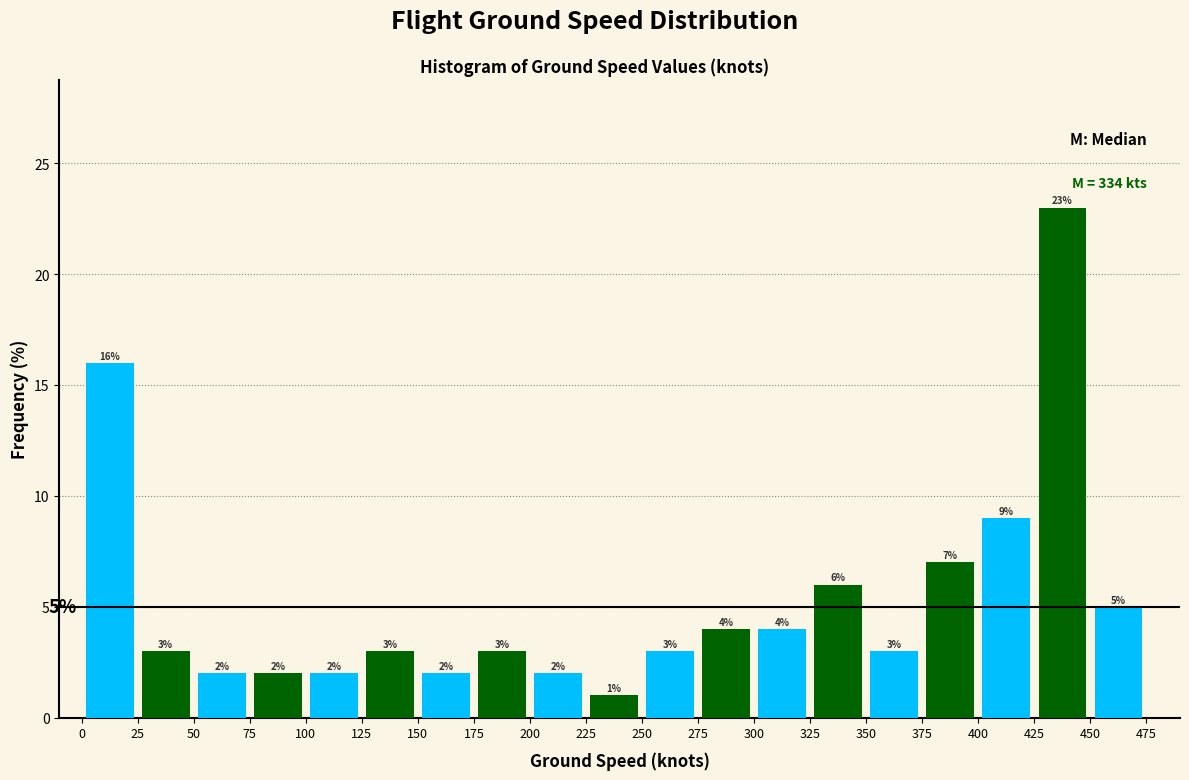

Which range on the x-axis has the tallest bar?

425 to 450